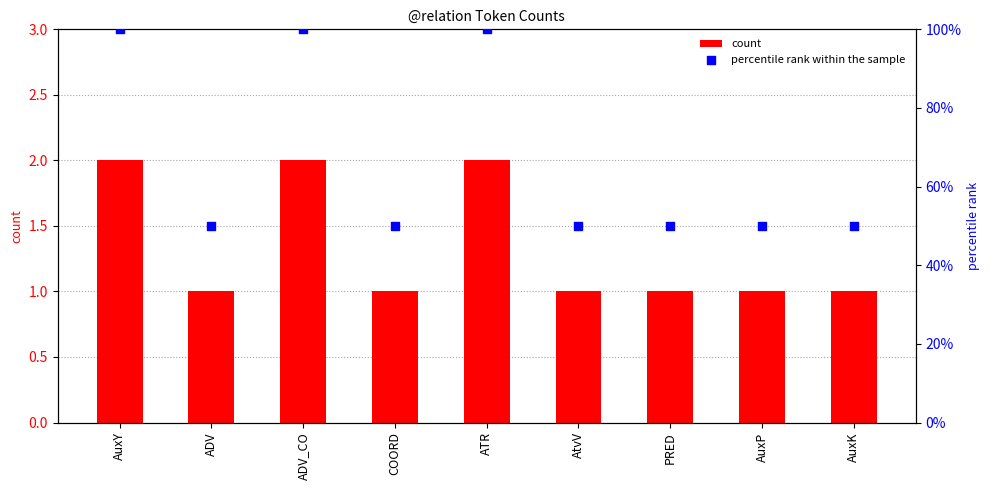

Is the value of count at AuxK greater than the value of percentile rank within the sample at AtvV?

No